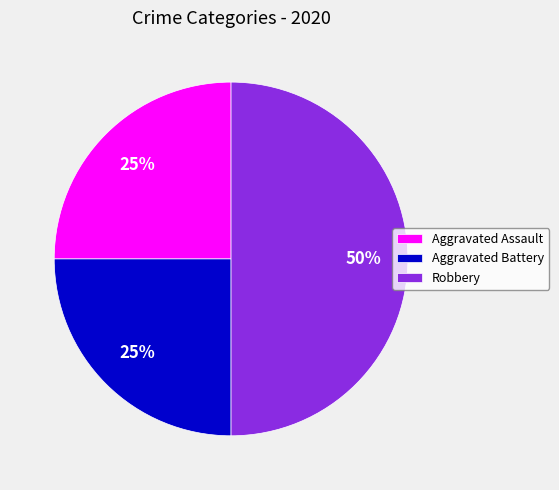

To the nearest percent, what is the combined percentage of Robbery and Aggravated Battery?

75%